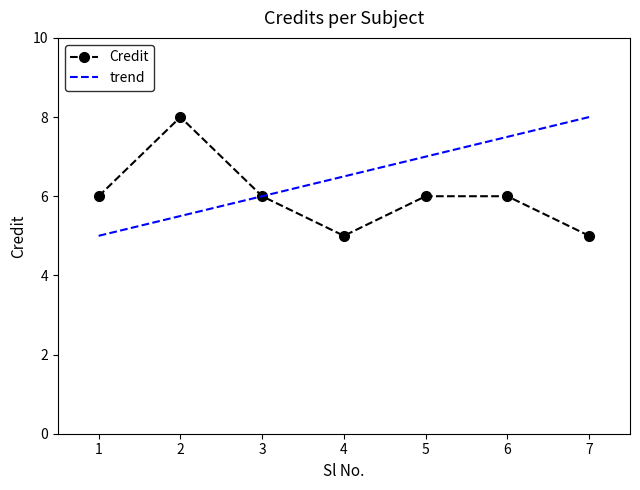

Which label corresponds to the largest value in the chart?

2